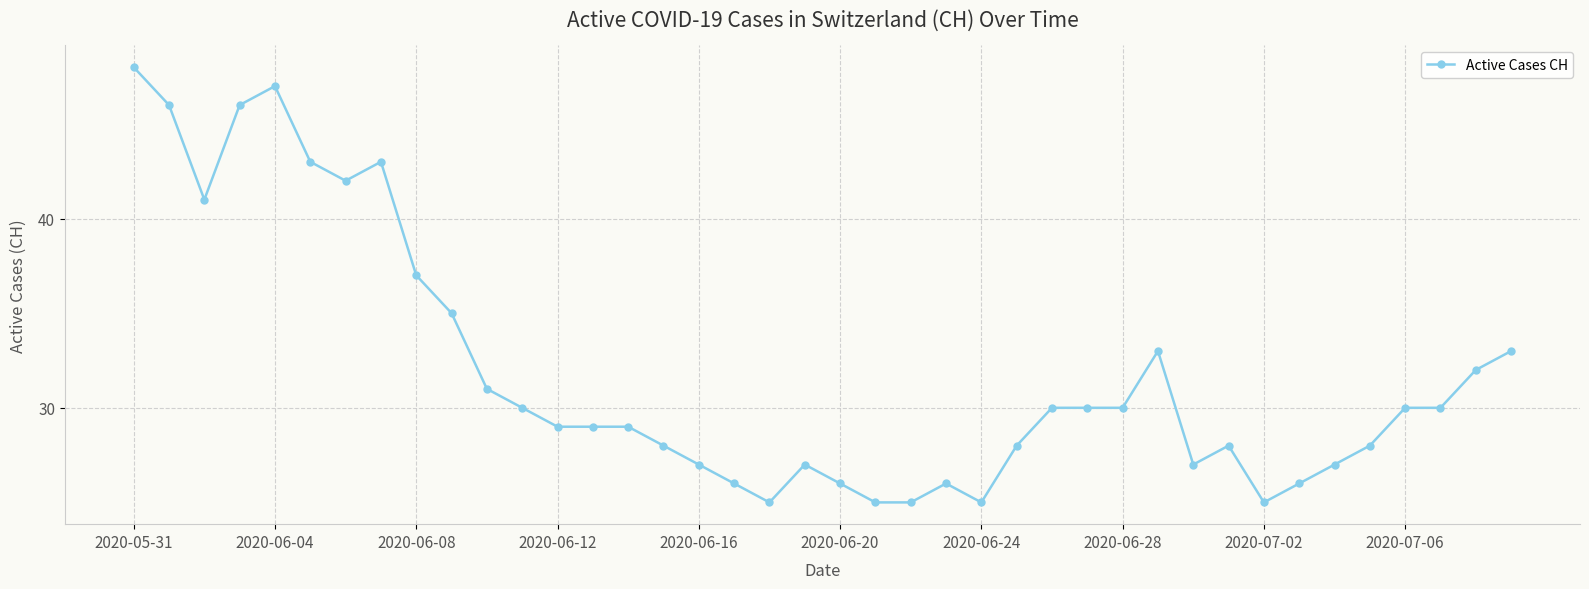

What is the smallest value displayed?

25